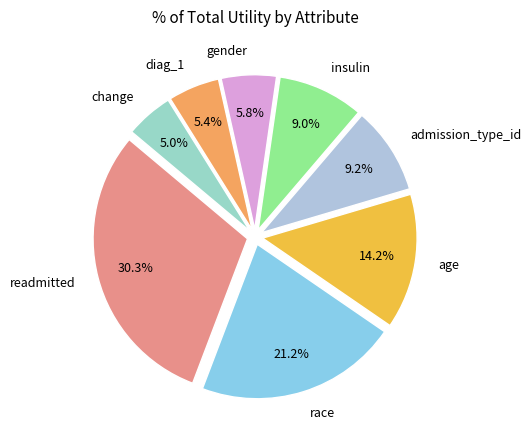

How many slices are in this pie chart?

8